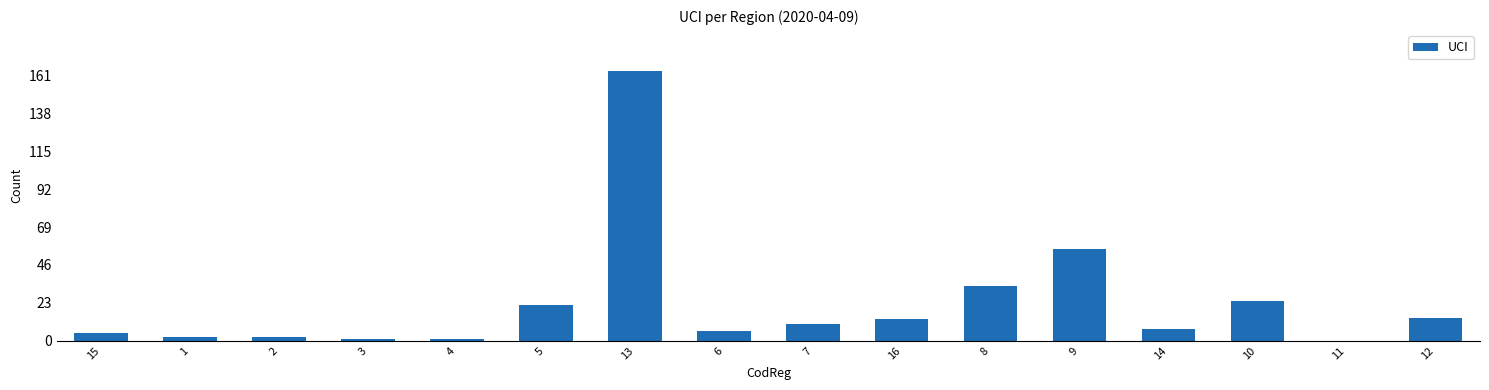

The value at 6 is 6. True or false?

True